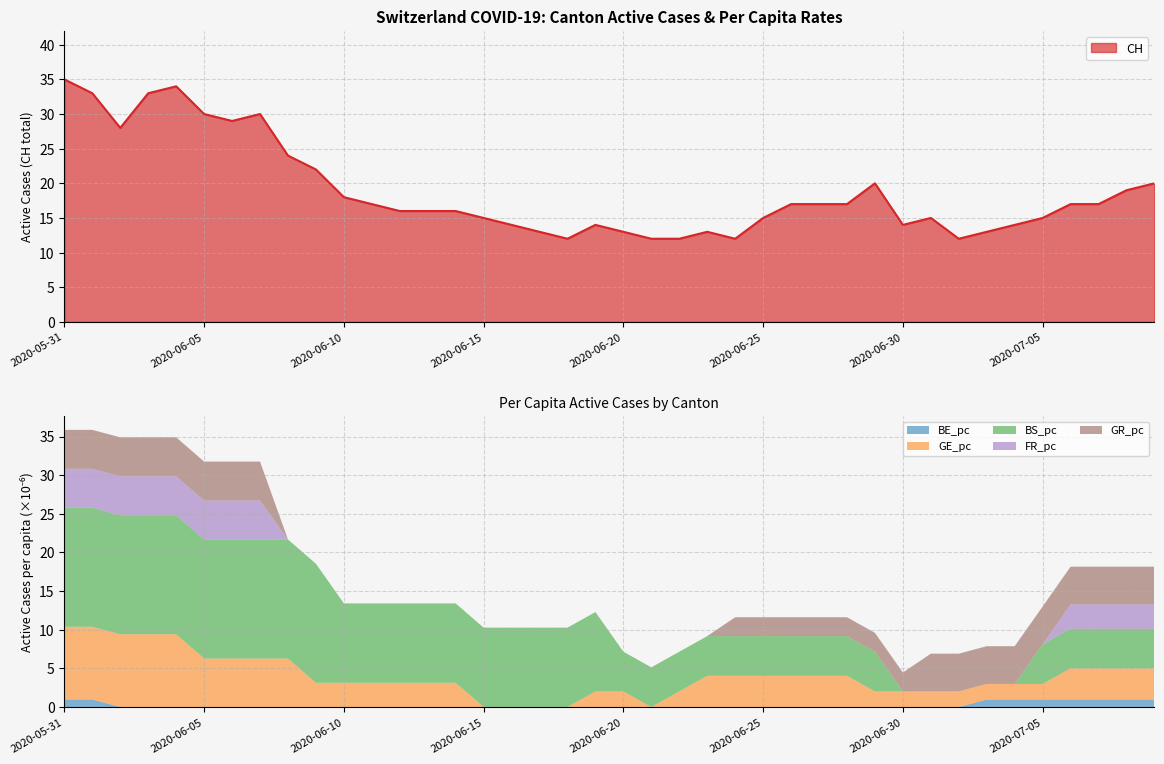

Is it true that GR_pc equals 0.0 at 2020-06-03?

False